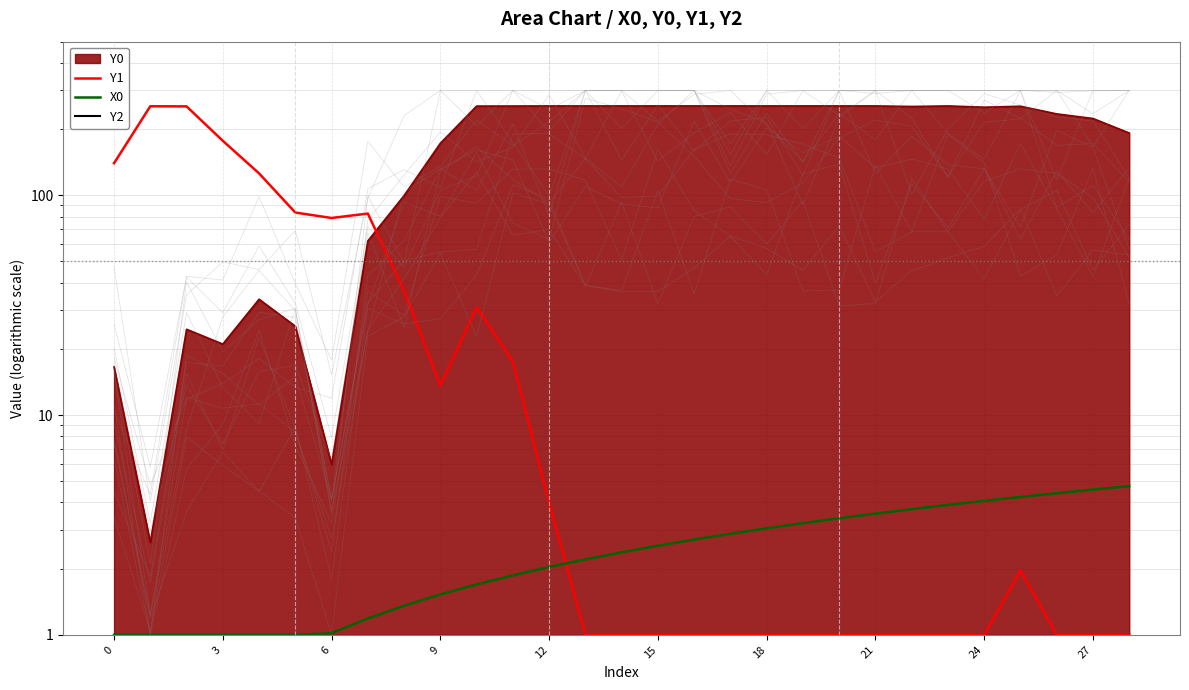

What is the maximum value for X0?

4.7